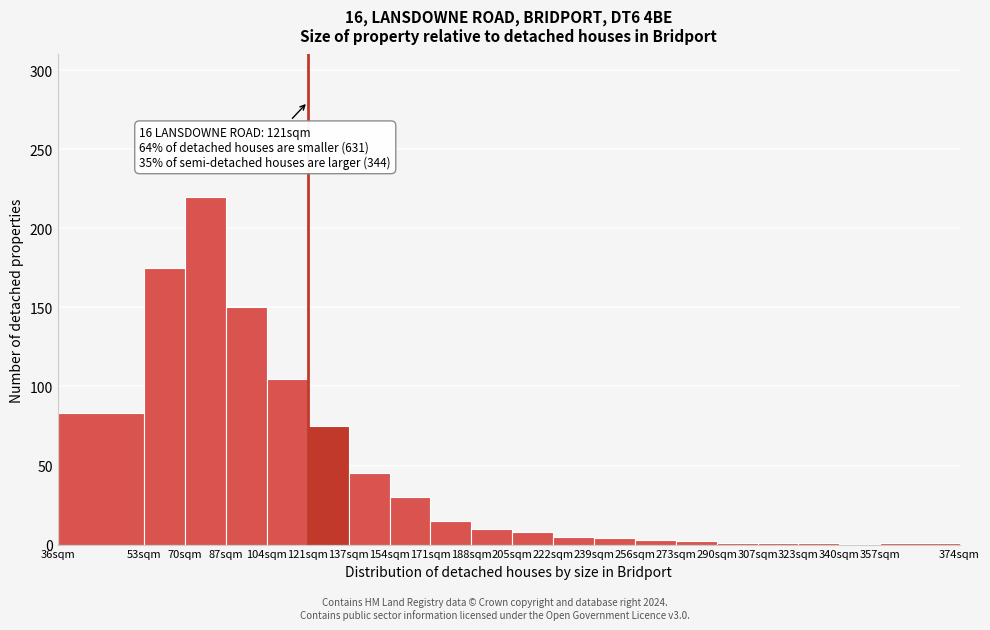

At which label is the value closest to 110?

104sqm